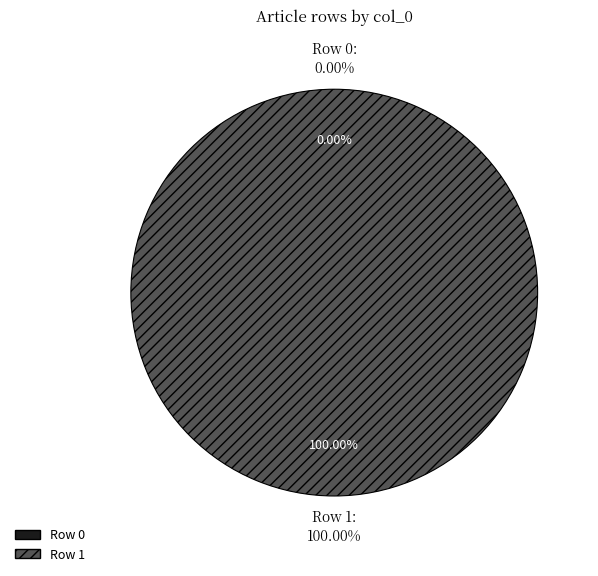

What is the change in value from Row 0 to Row 1?

+1